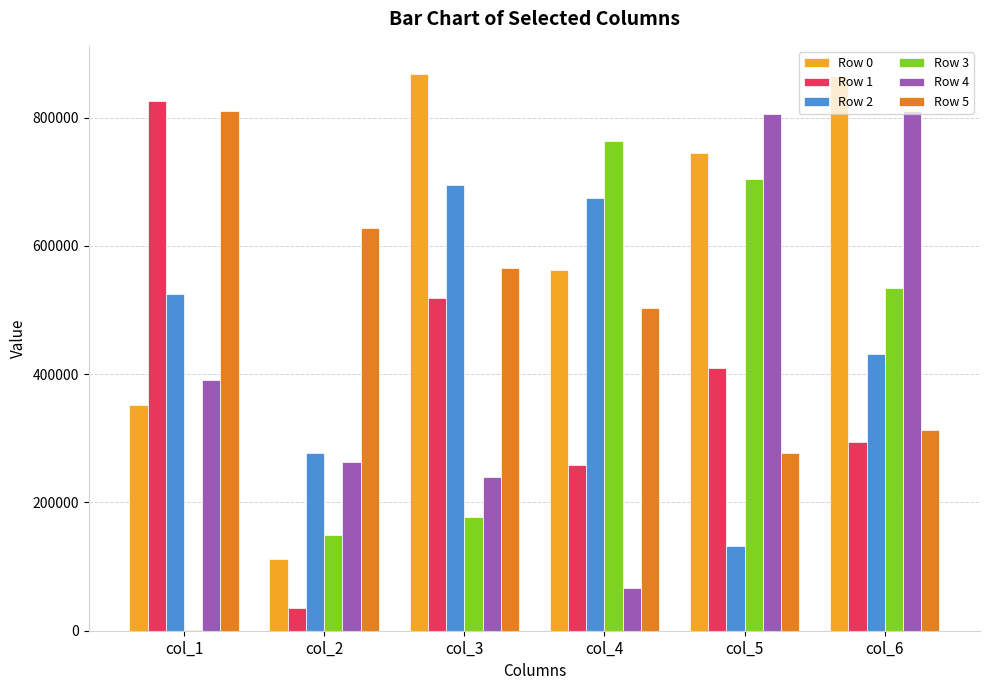

At which label does Row 5 first exceed 564657?

col_1